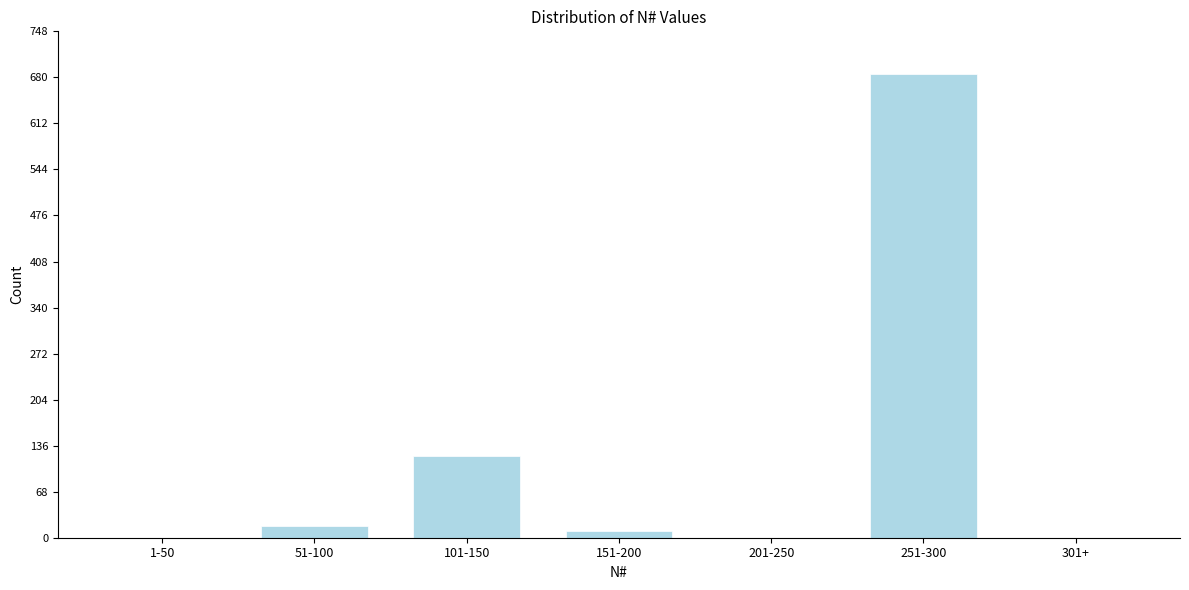

Reading left to right, list all the values displayed in this chart.

1-50=0	51-100=17	101-150=120	151-200=10	201-250=0	251-300=685	301+=0